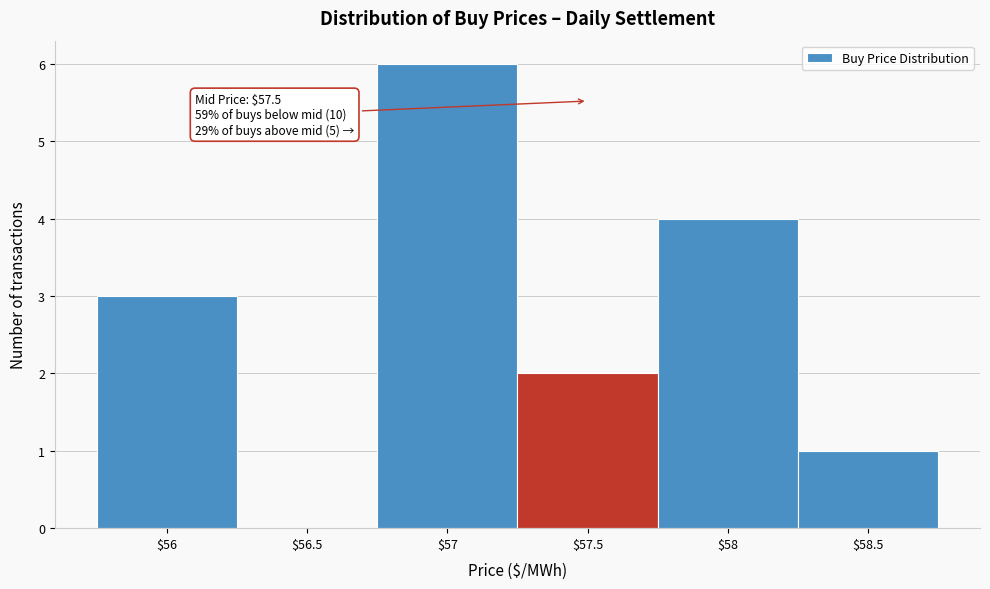

Over which range of the x-axis is the bar tallest?

56.75 to 57.25